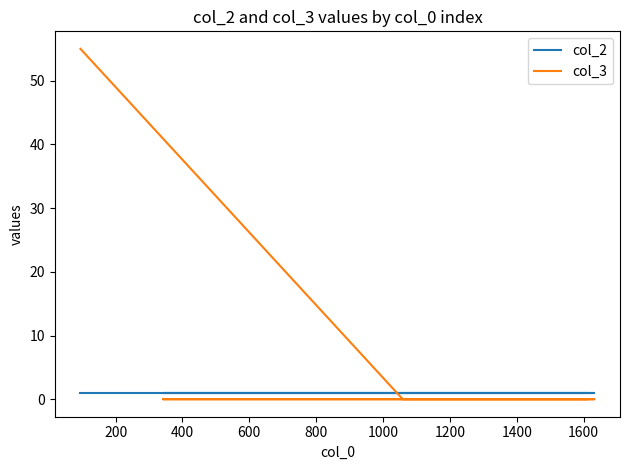

Between 400 and 0, which is larger?

400